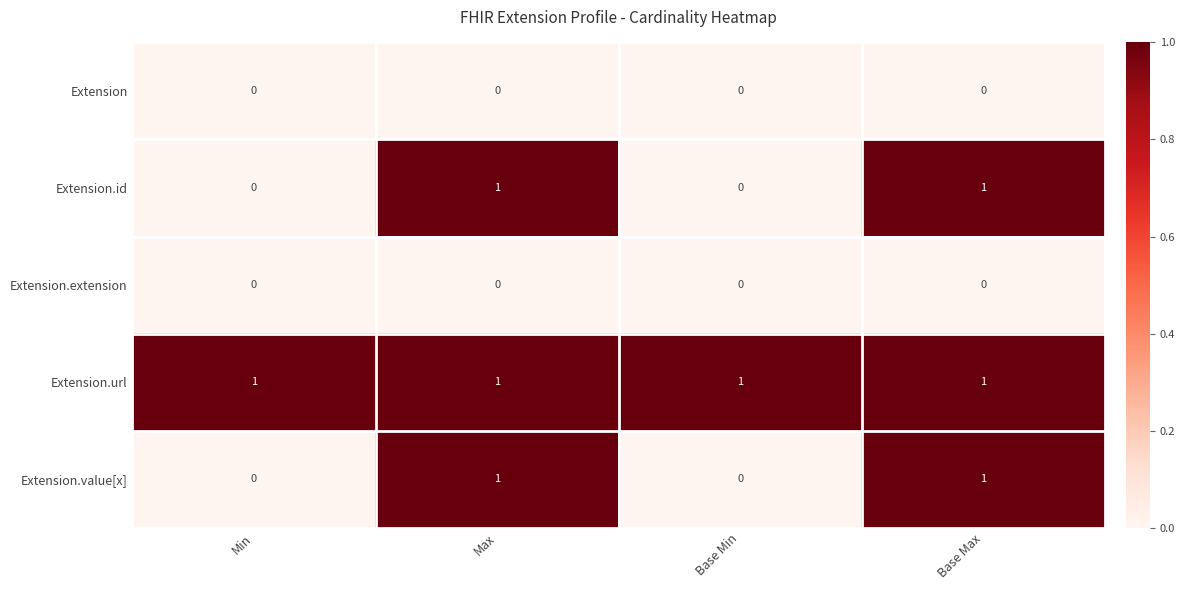

The value of Extension.extension at Max is 0. True or false?

True